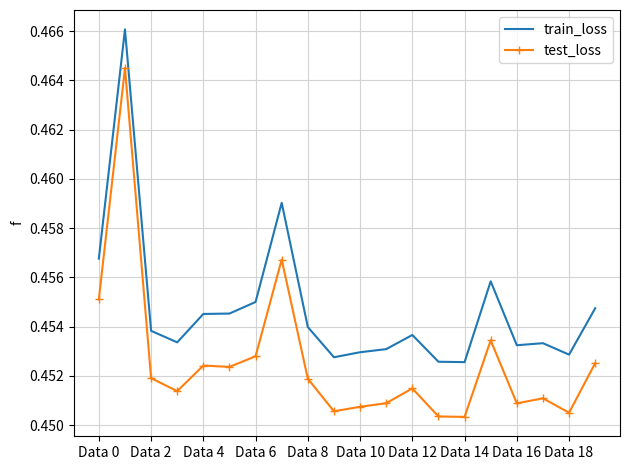

Rank the series by their average value, from lowest to highest.

test_loss, train_loss